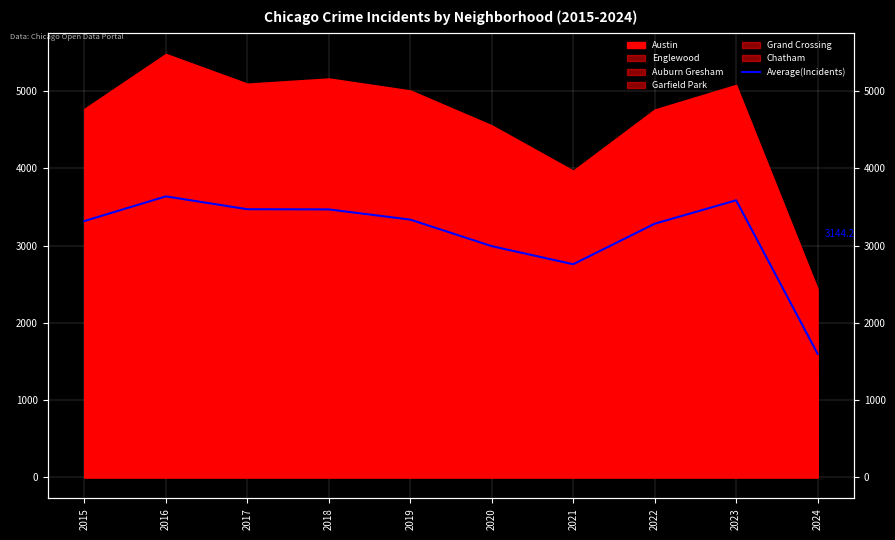

What is the sum of the values at 2018 and 2016?

7103.8